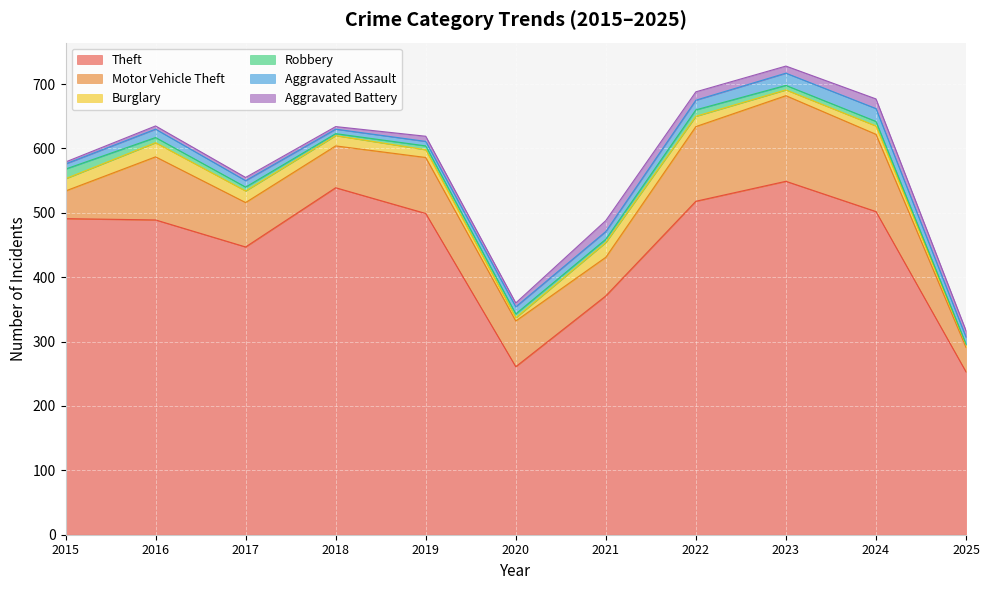

What is the value of the Robbery point at the 6th from the left?

6